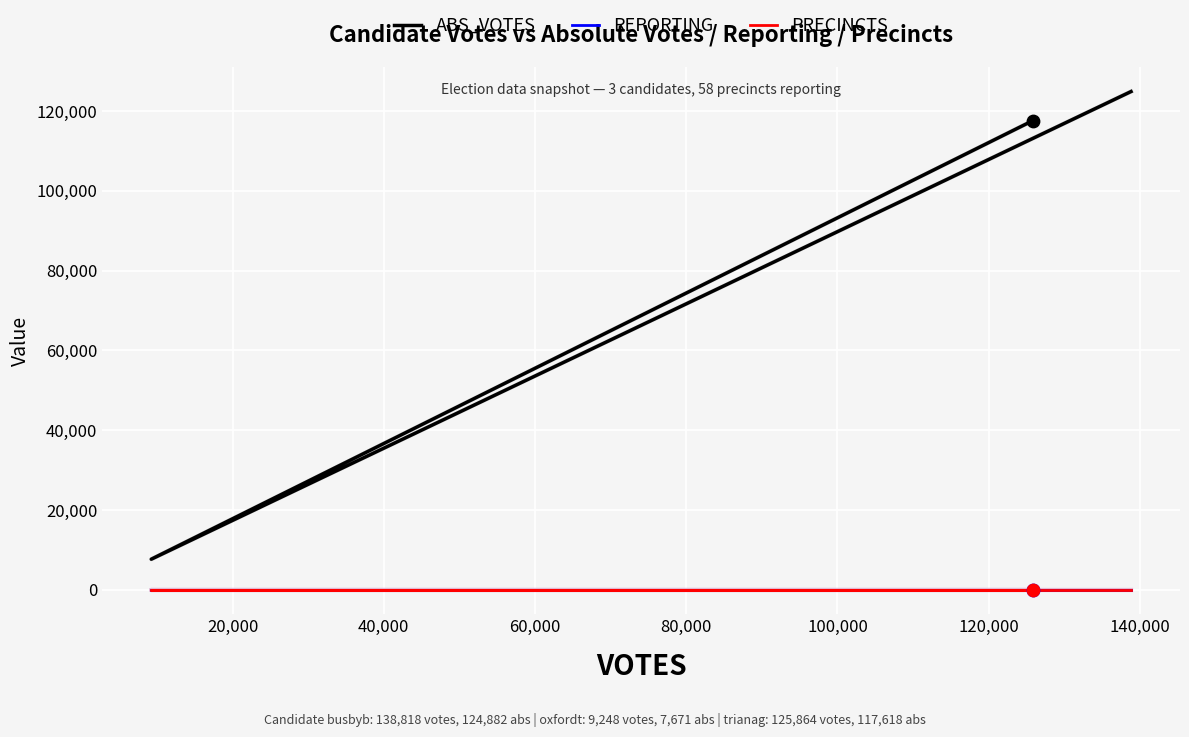

Which series reaches the maximum Y coordinate?

ABS_VOTES